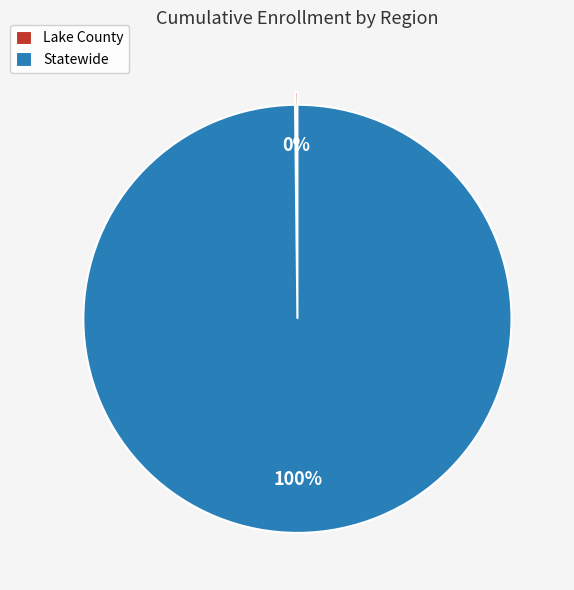

Is there a majority slice in this chart?

Yes